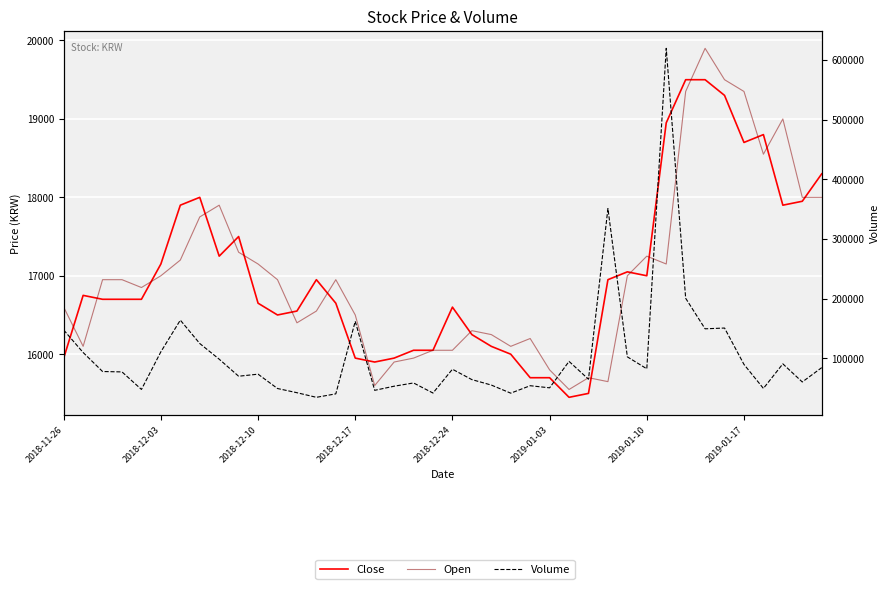

Between 11 and 23, which series saw the biggest shift?

Volume